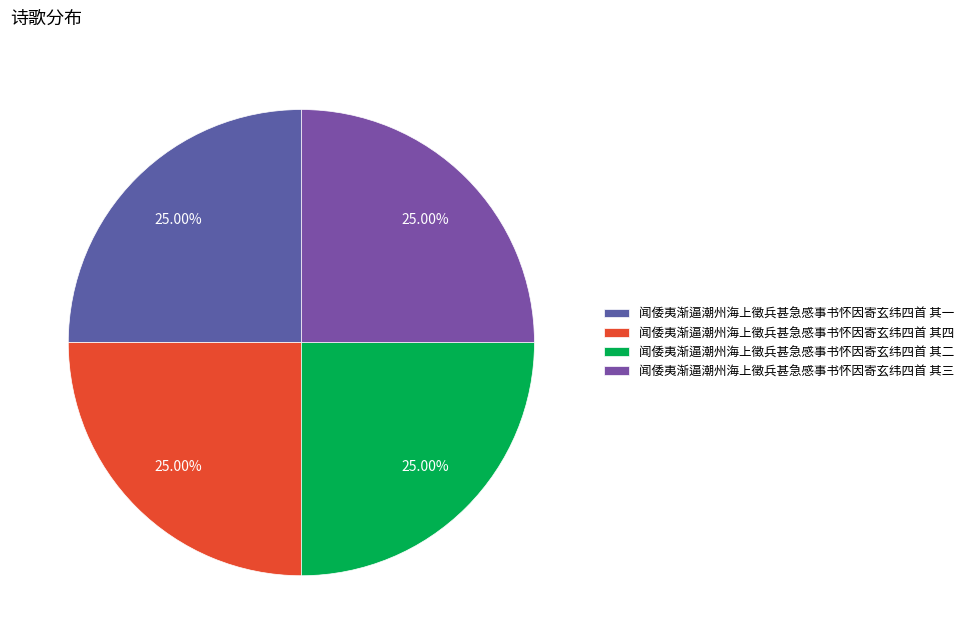

Is it true that 闻倭夷渐逼潮州海上徵兵甚急感事书怀因寄玄纬四首 其四 is 37% of the pie?

False